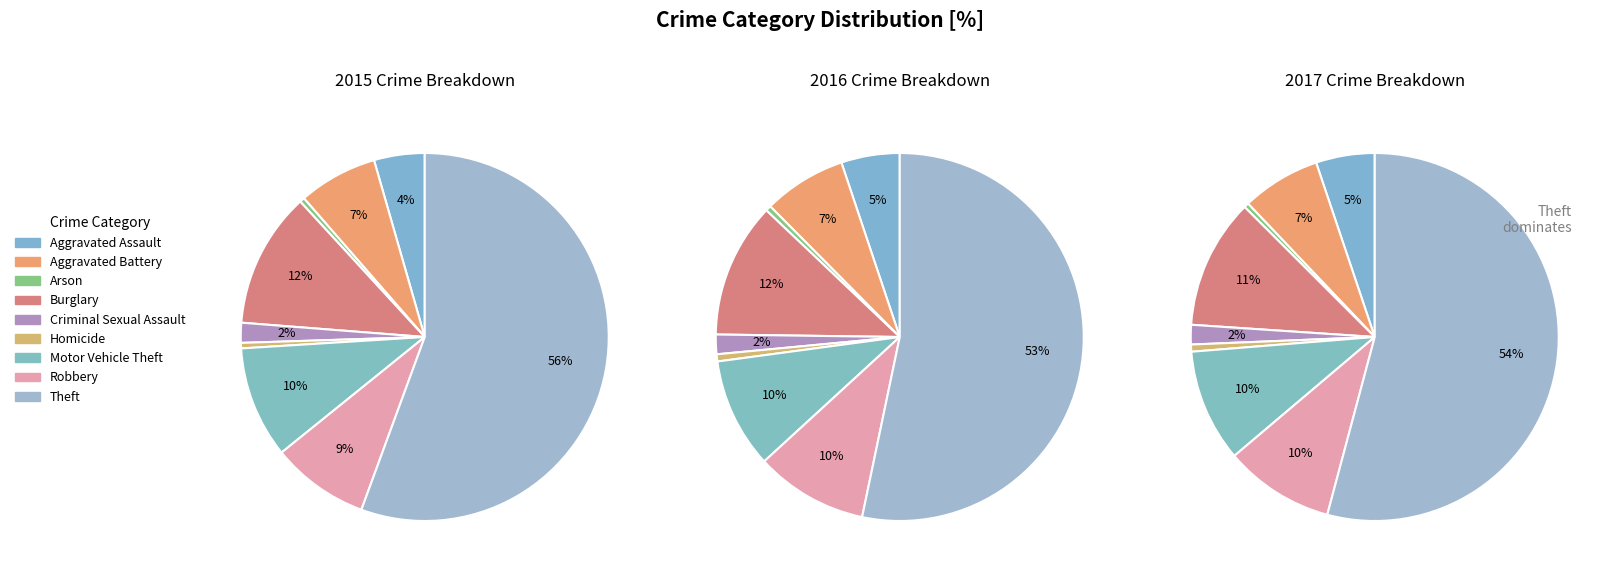

To the nearest percent, what is the difference between the largest and smallest slice percentages?

55%